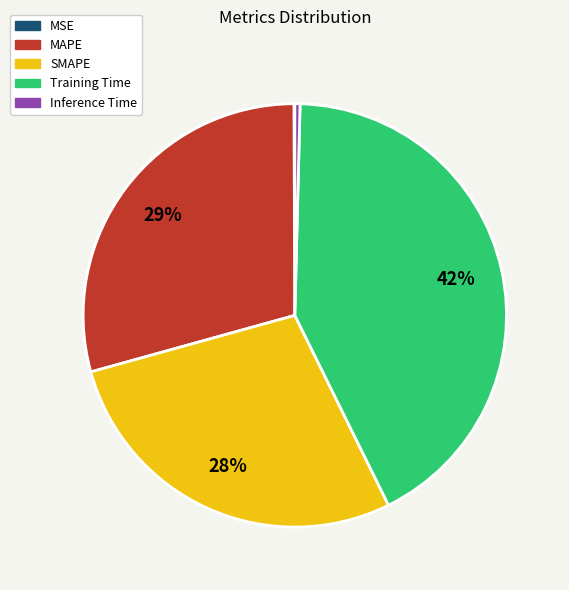

The MAPE slice represents 36% of the pie. True or false?

False